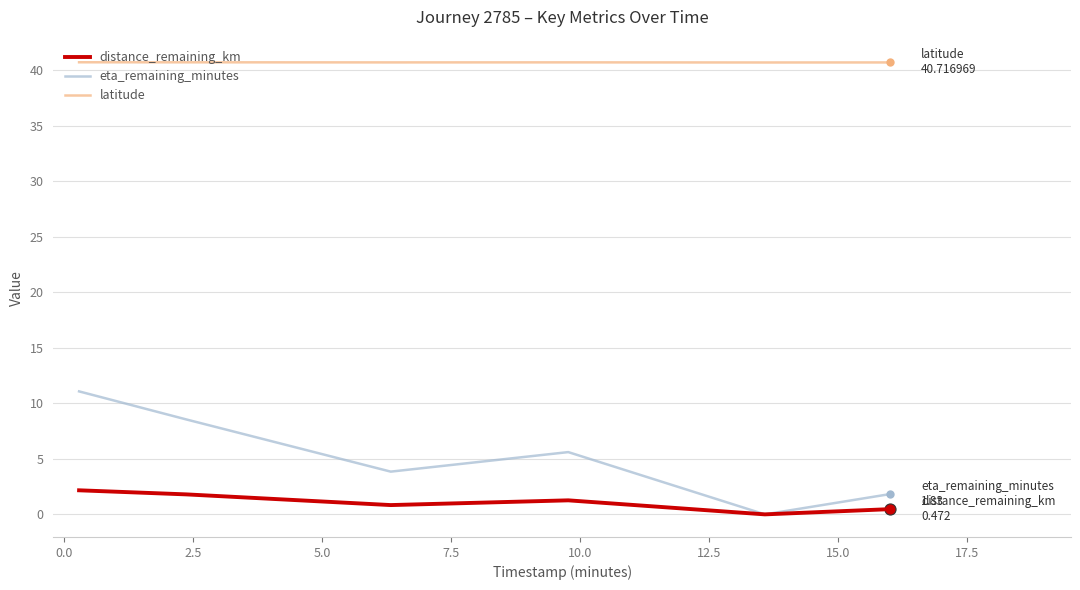

What is the maximum value for latitude?

40.7